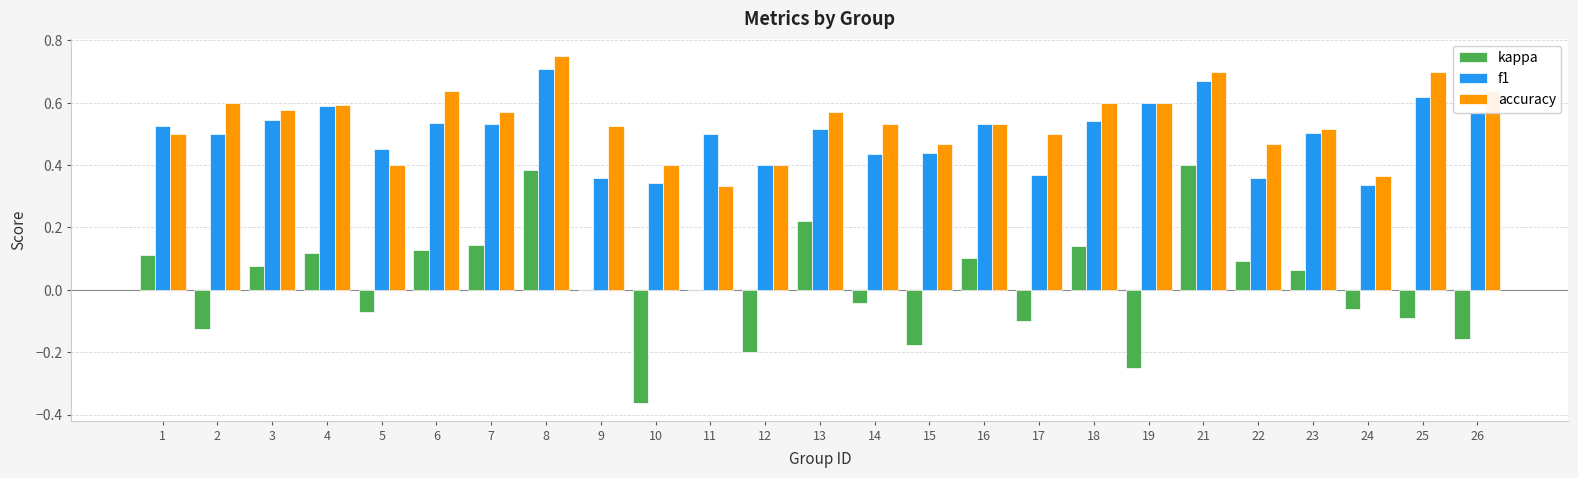

Between 1 and 10, which series saw the biggest shift?

kappa